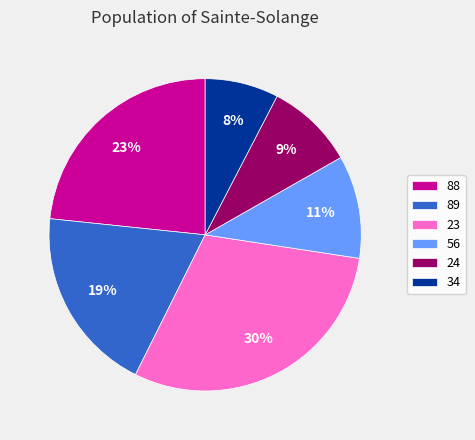

To the nearest percent, what is the difference between the largest and smallest slice percentages?

22%